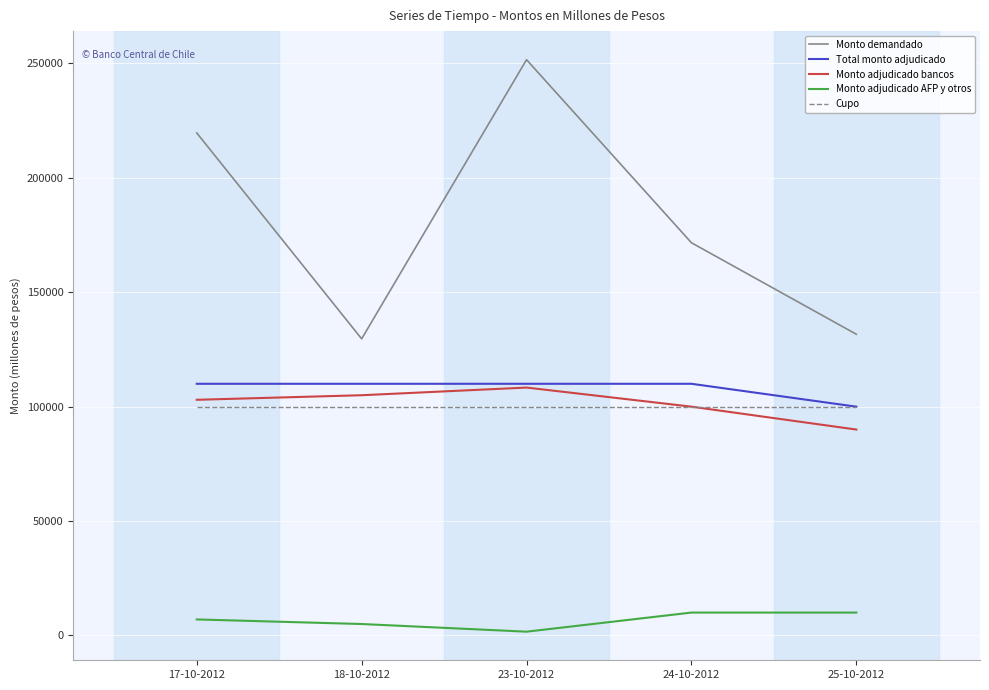

At how many categories does at least one series exceed 4602?

5